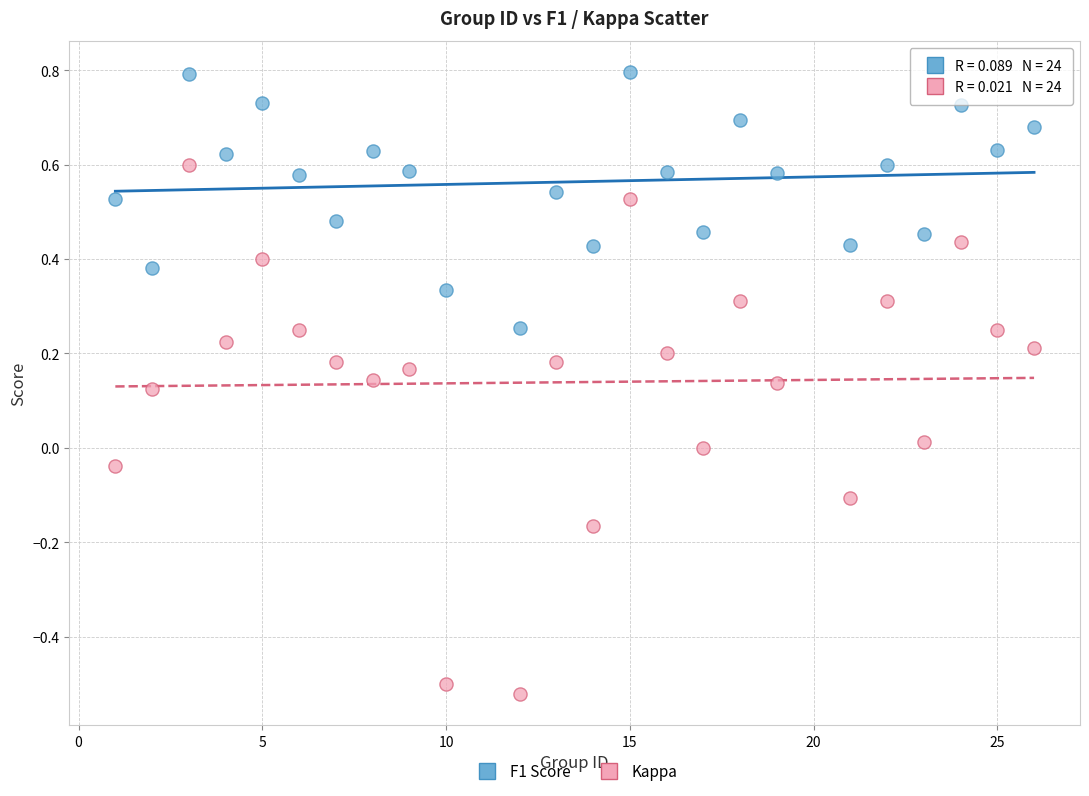

Which series reaches the maximum Y coordinate?

F1 Score